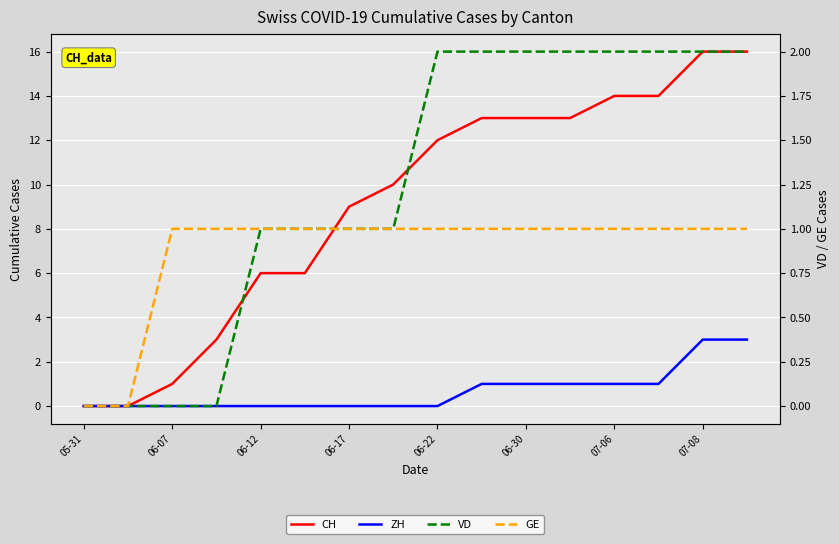

What is the maximum value shown in the chart?

16